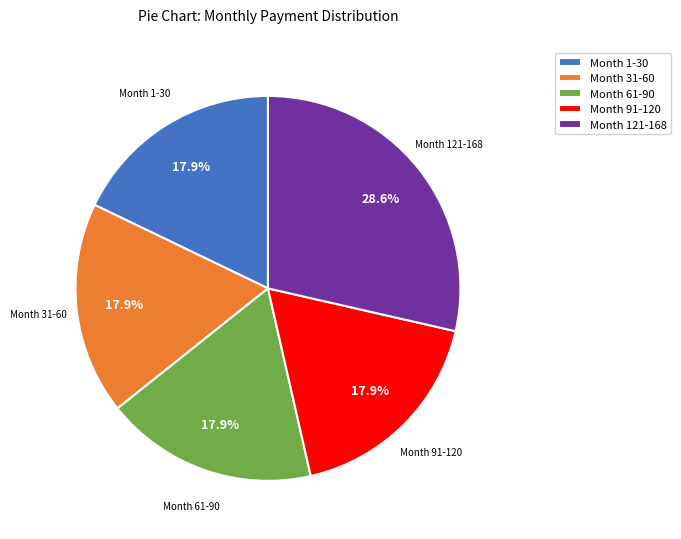

What percentage is the Month 61-90 slice, to the nearest percent?

18%